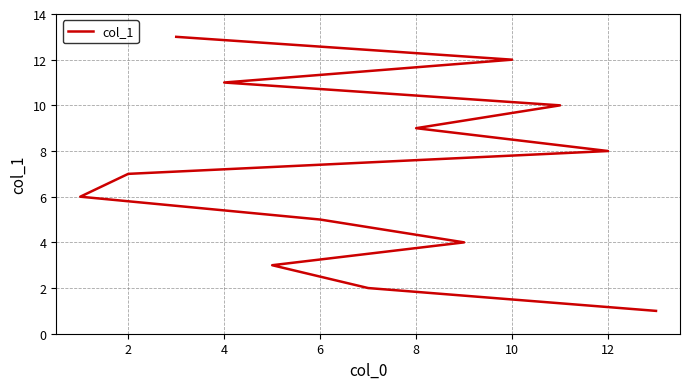

Does the chart have visible grid lines?

Yes